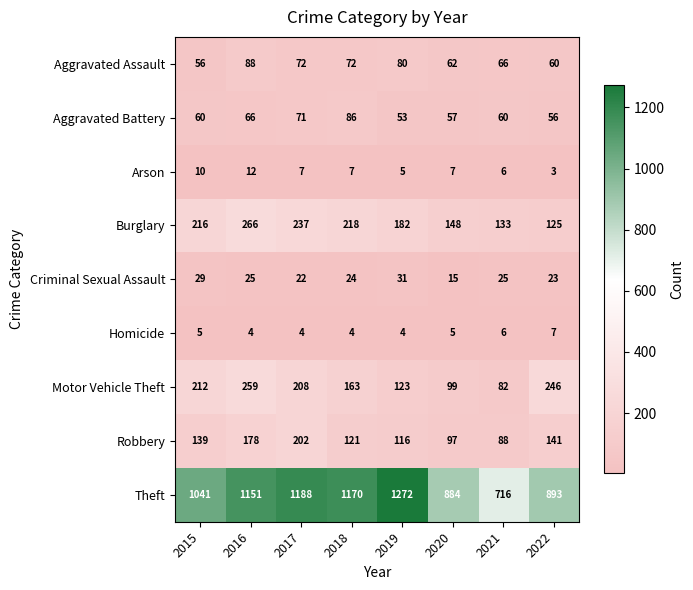

The value of Homicide at 2018 is 4. True or false?

True